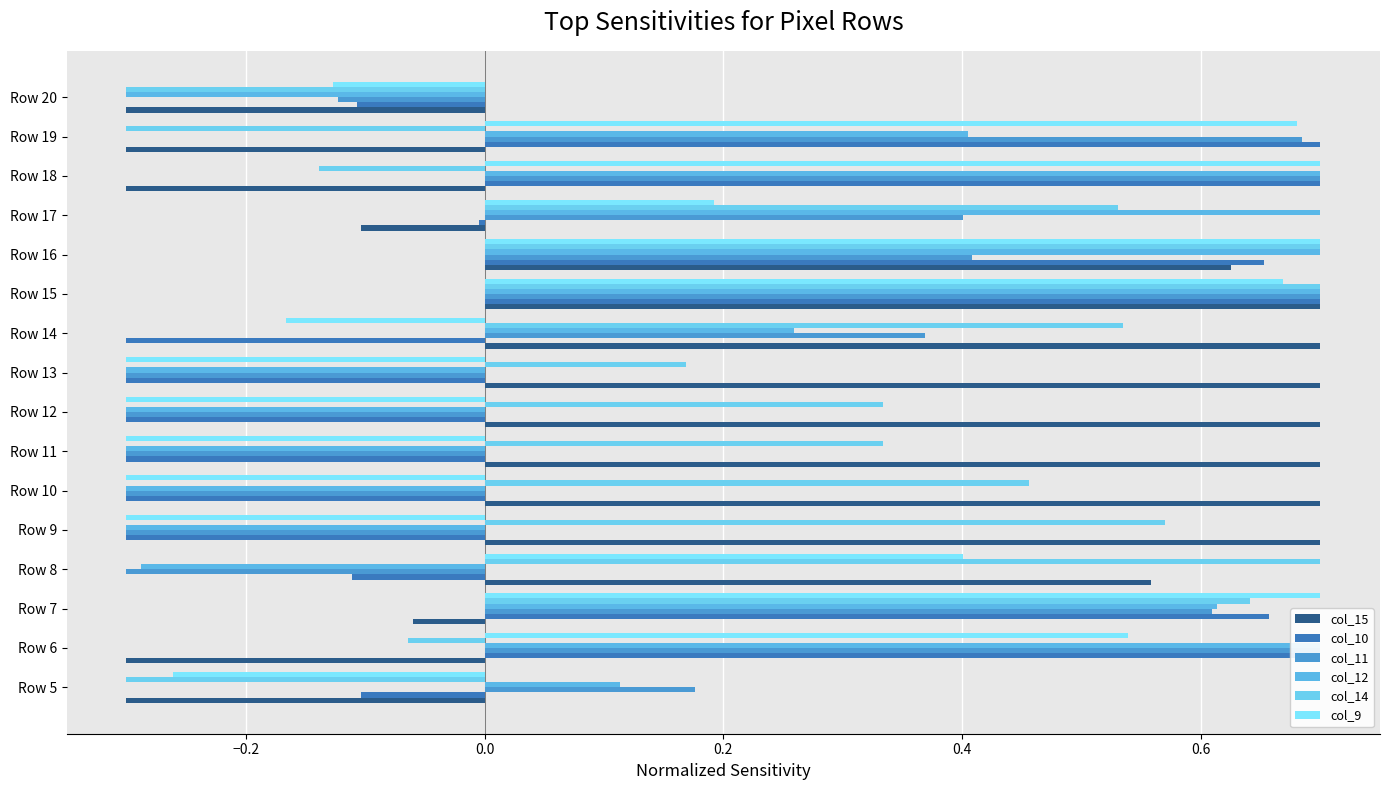

What are all the series names shown in the legend?

col_15, col_10, col_11, col_12, col_14, col_9